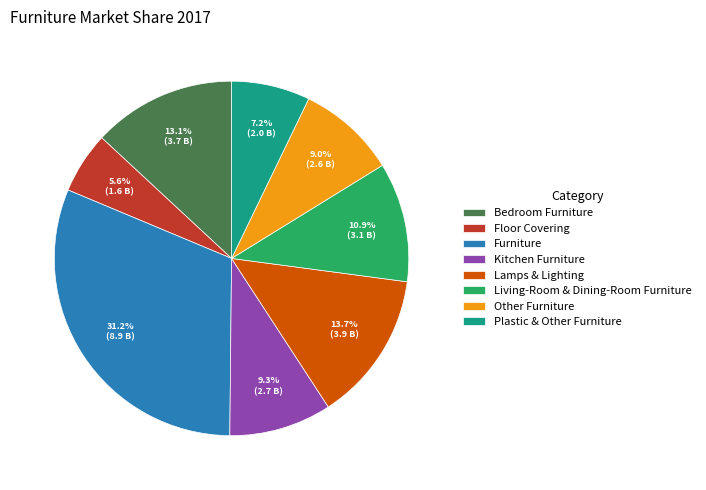

Between Kitchen Furniture and Lamps & Lighting, which is larger?

Lamps & Lighting